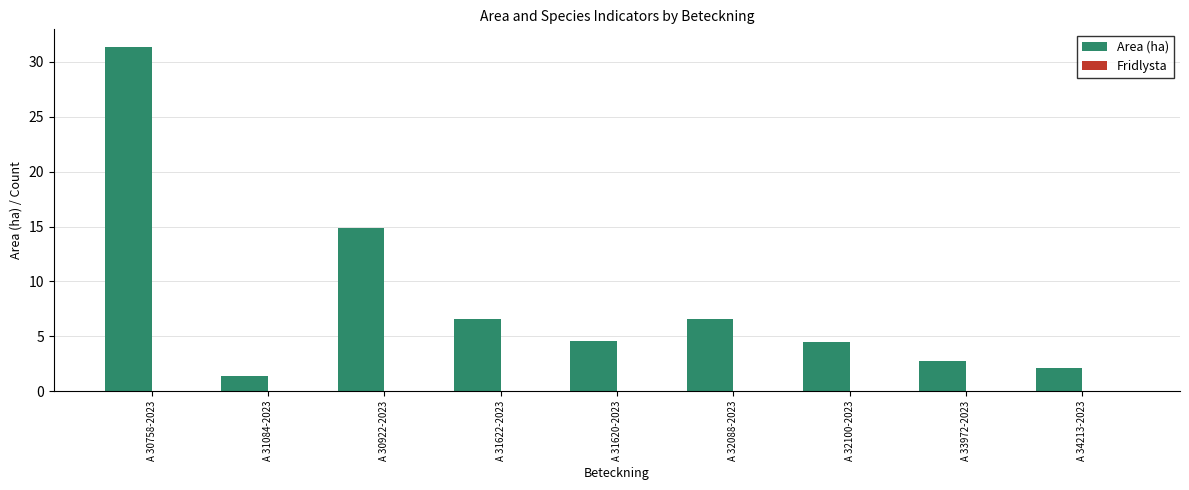

The chart shows a value of 8.9 at A 30922-2023. True or false?

False